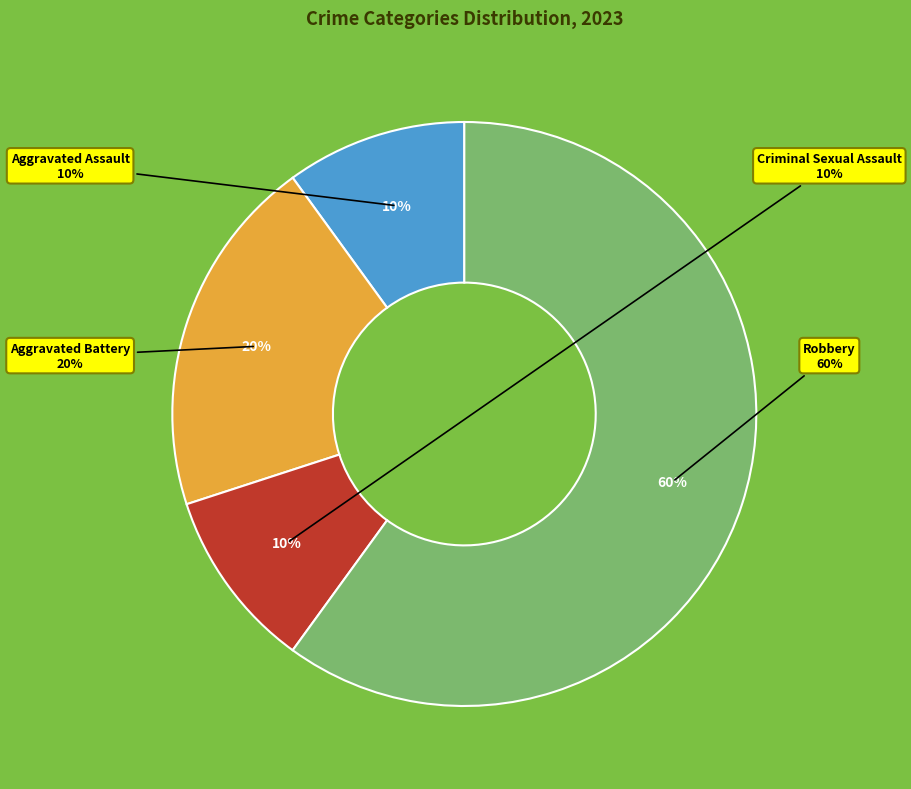

Which category has the biggest portion of the pie?

Robbery